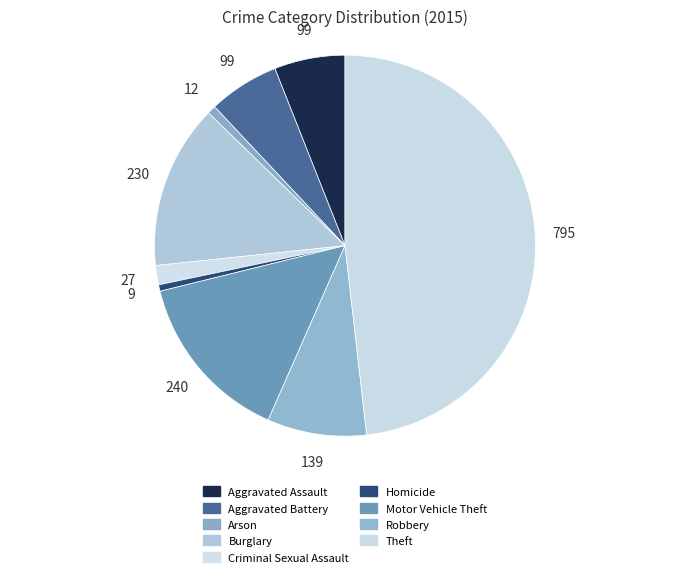

Does Burglary account for over 50% of the chart?

No